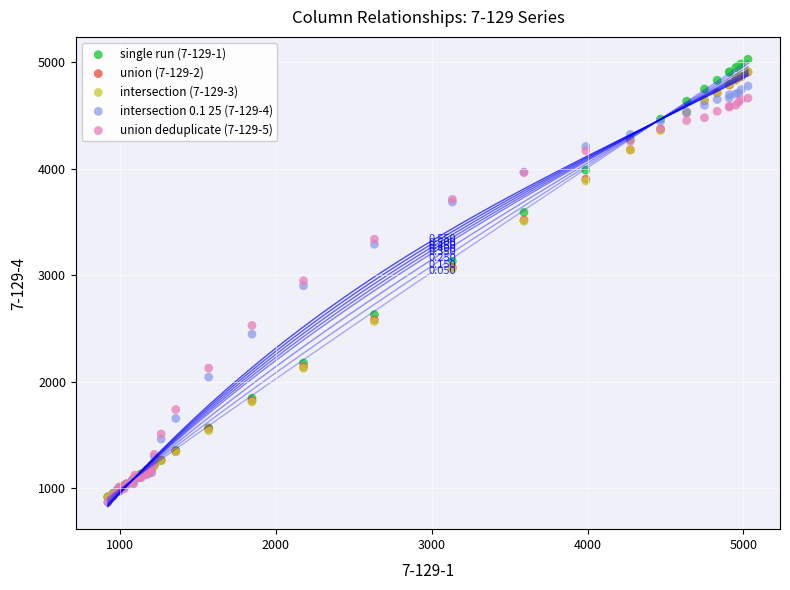

What are all the series names shown in the legend?

single run (7-129-1), union (7-129-2), intersection (7-129-3), intersection 0.1 25 (7-129-4), union deduplicate (7-129-5)